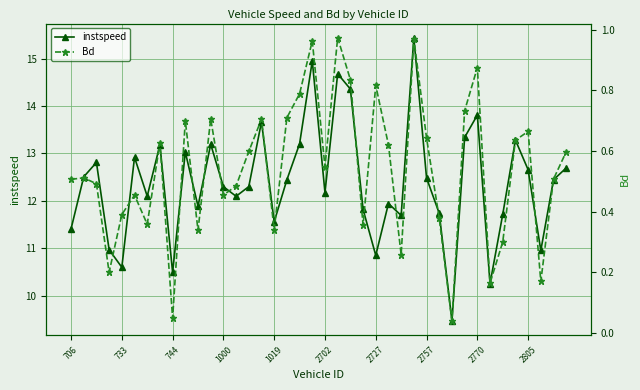

How many data points does each series have?

40